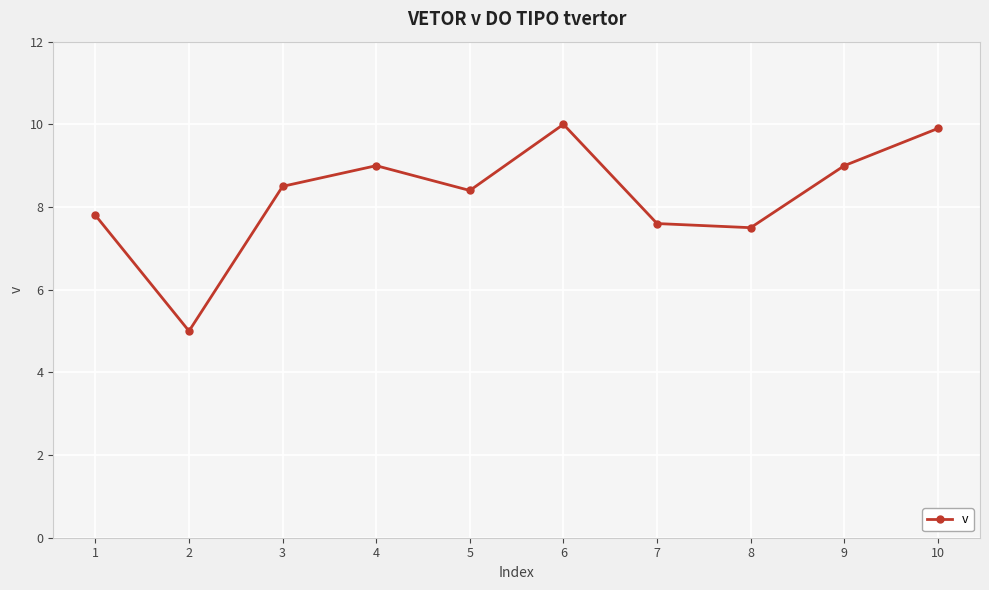

What is the ratio of the value at 5 to the value at 4?

0.9